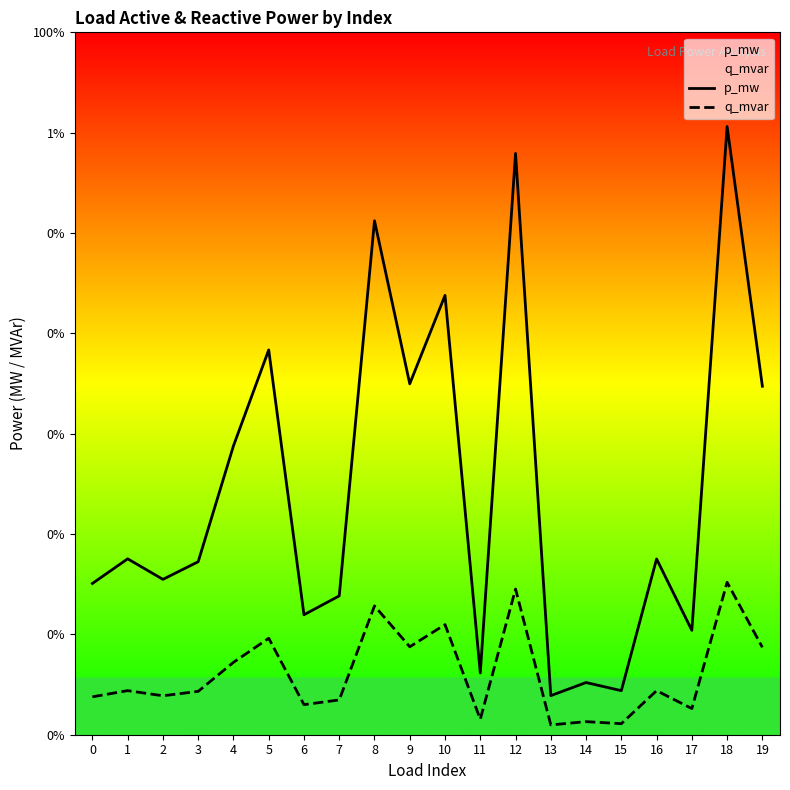

Does the chart have visible grid lines?

No